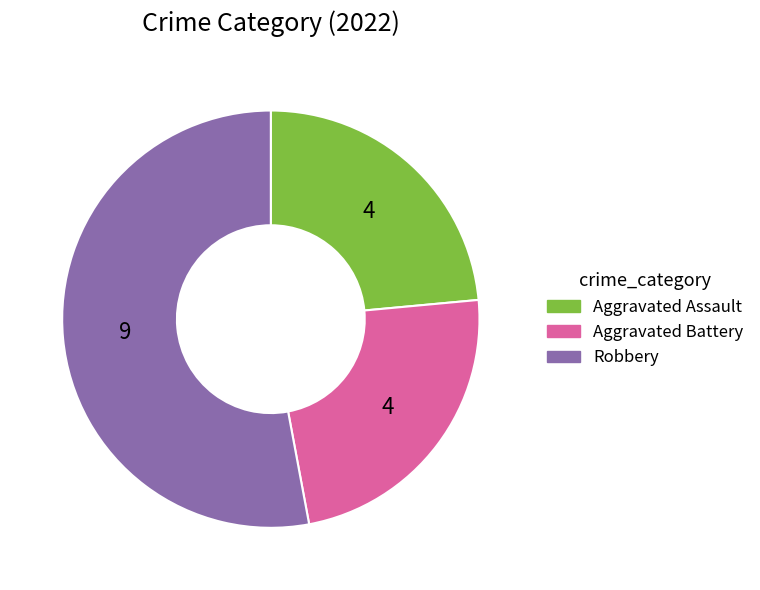

Count the number of slices in the pie.

3